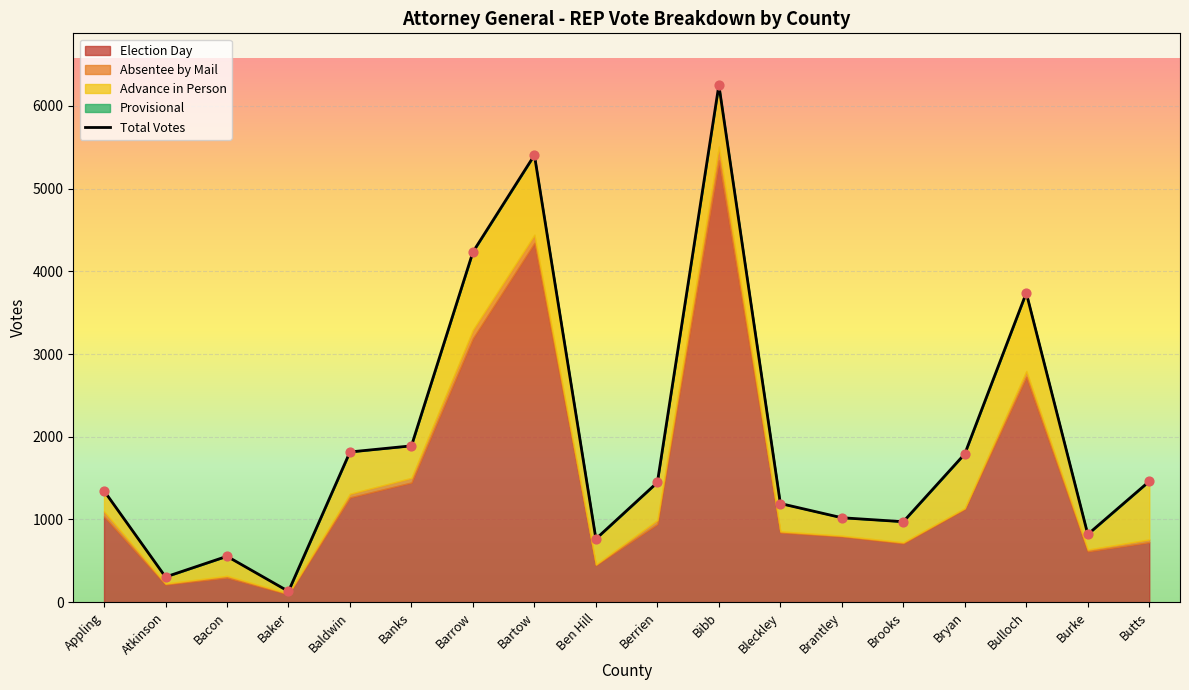

Which series has the largest Y range (max minus min)?

Total Votes